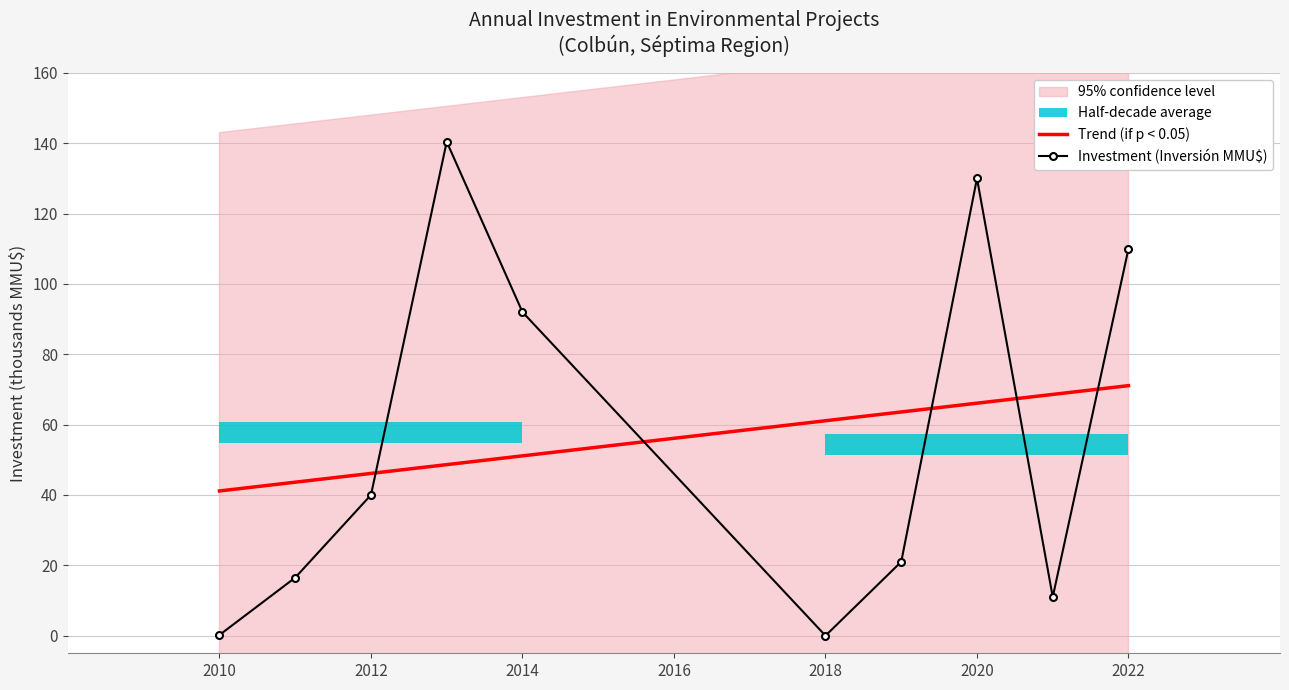

In Investment (Inversión MMU$), how many points are lower than both neighbors (excluding endpoints)?

2